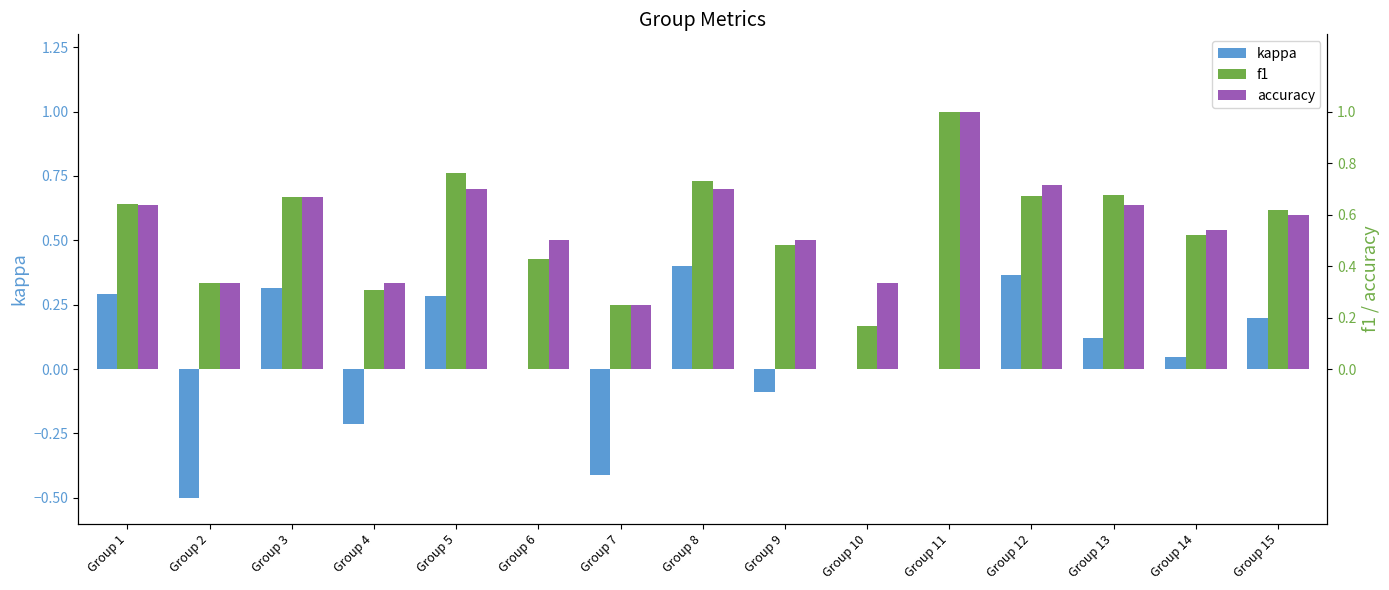

What is the highest value of the kappa series?

0.4